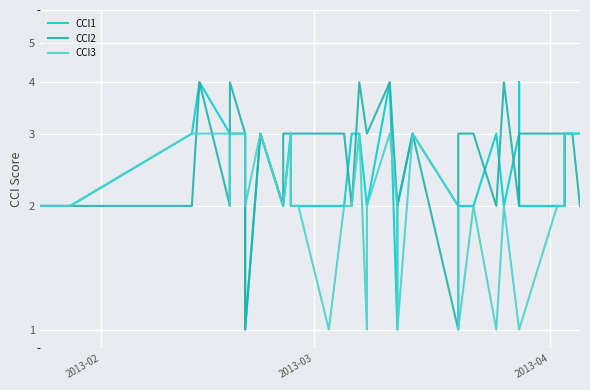

Is it true that CCI3 equals 4 at 9?

False